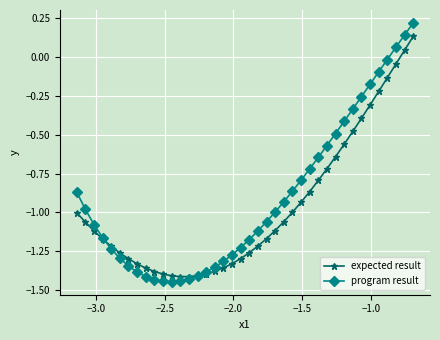

List the series in order of their peak value, lowest first.

expected result, program result